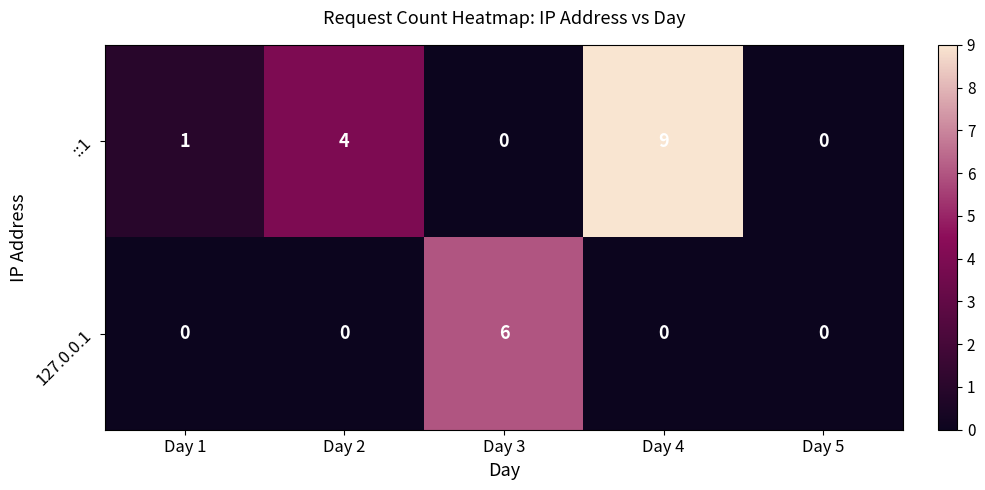

What is the difference between the highest and lowest values at Day 4?

9